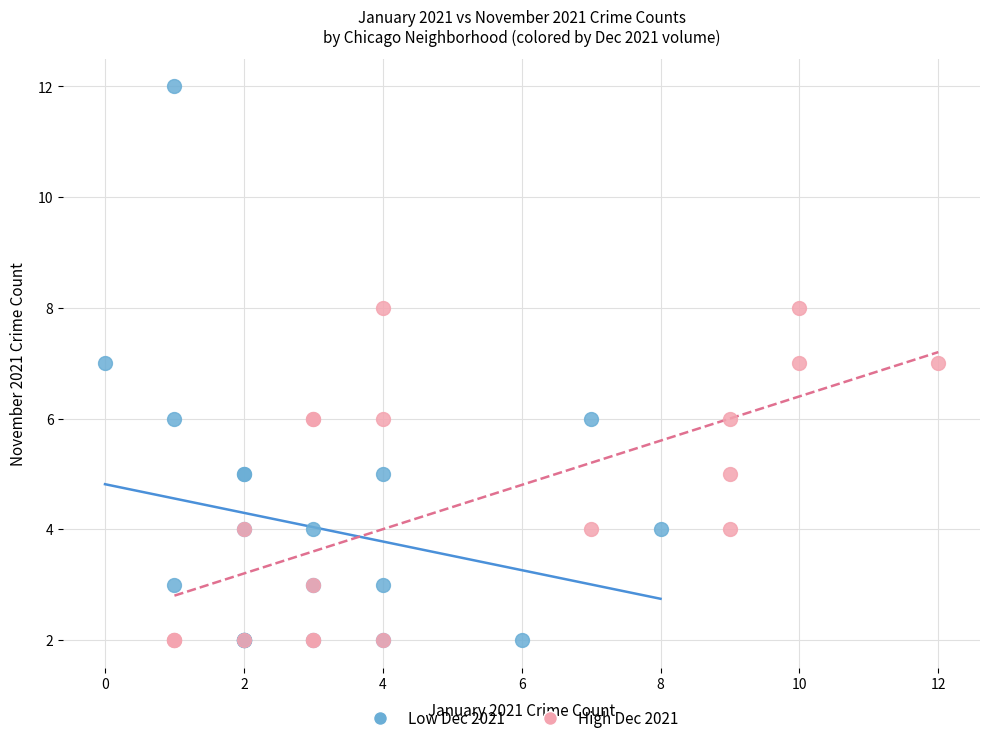

Which series contains the highest Y value?

Low Dec 2021